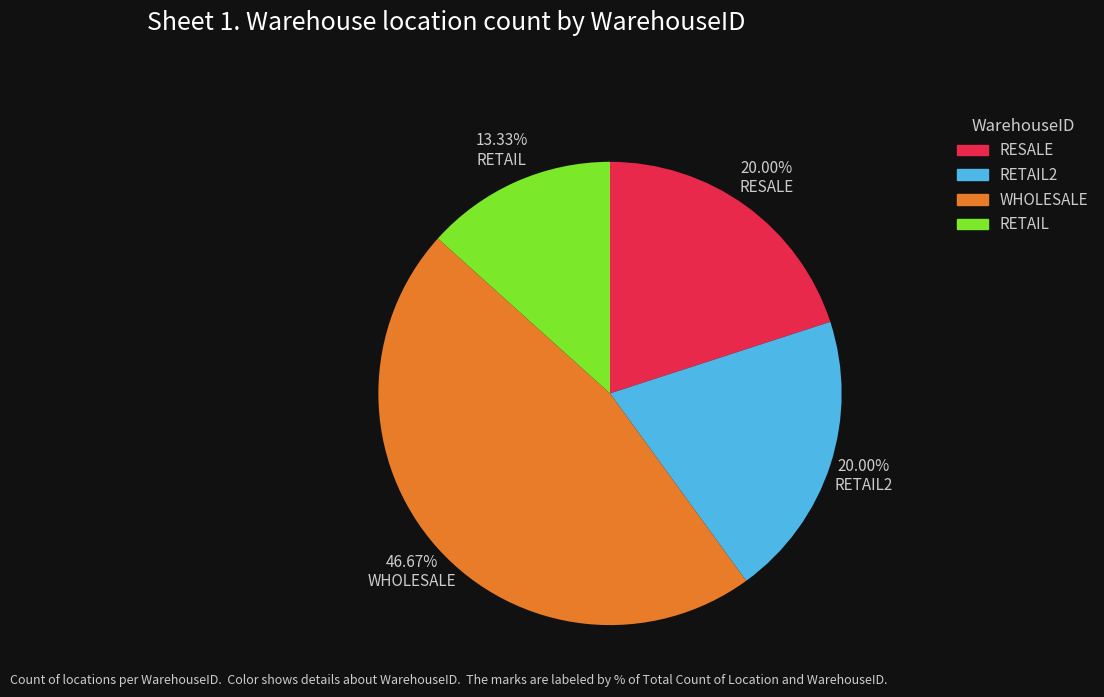

To the nearest percent, what is the difference between the RETAIL and WHOLESALE slice percentages?

33%